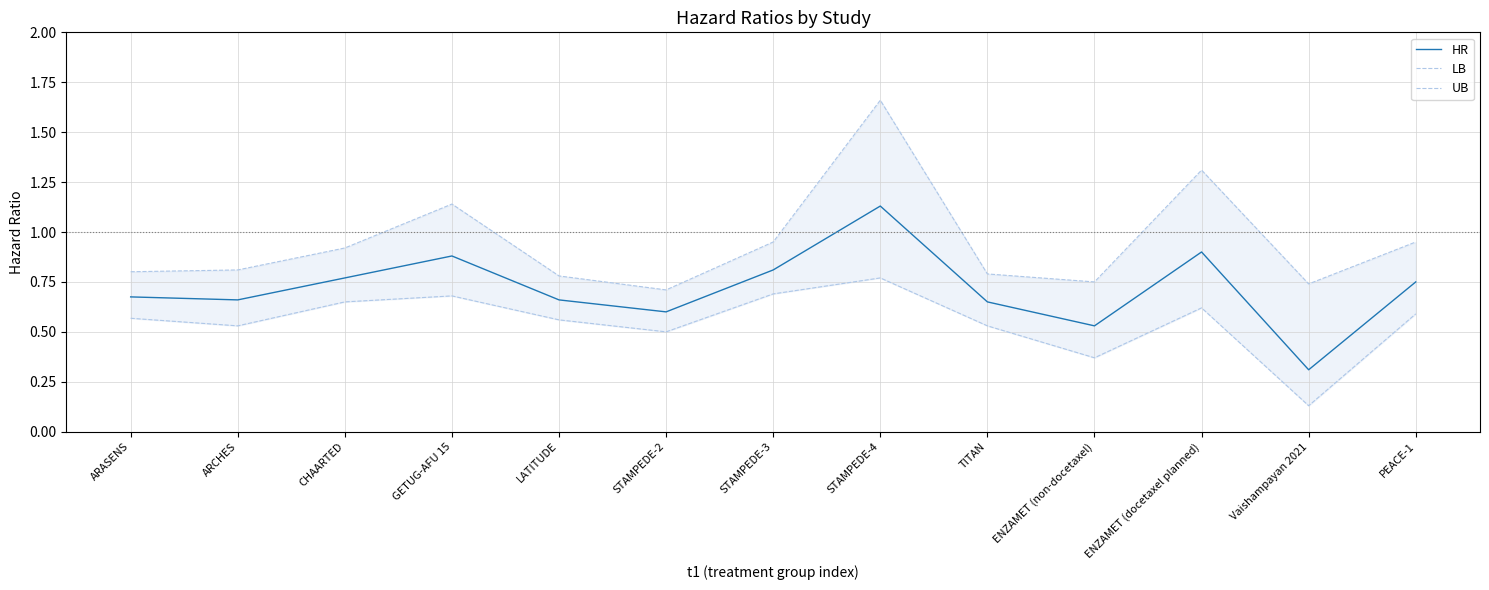

What is the spread (max minus min) of values at ENZAMET (docetaxel planned)?

0.7